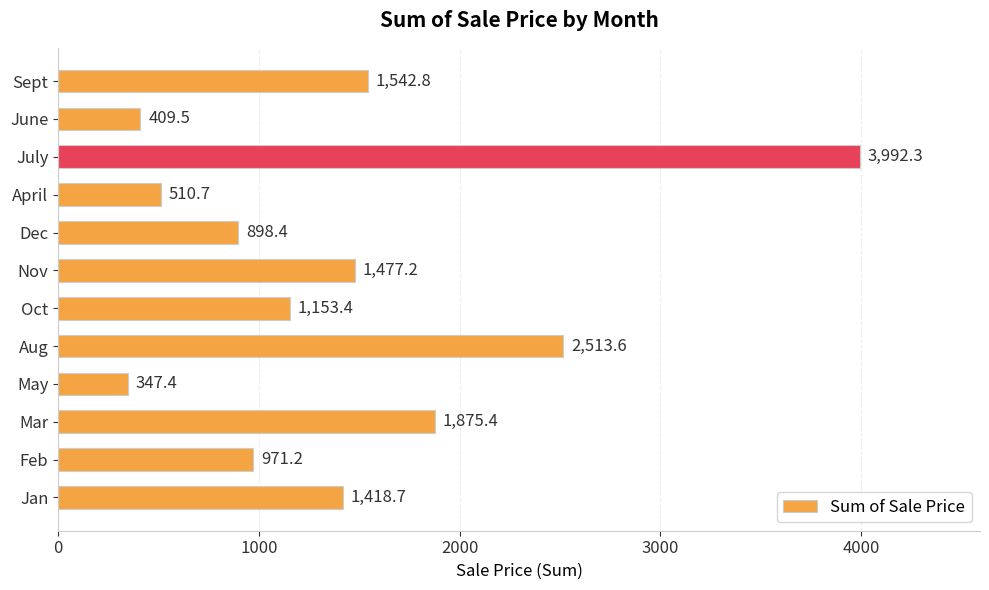

The chart shows a value of 501.8 at Dec. True or false?

False